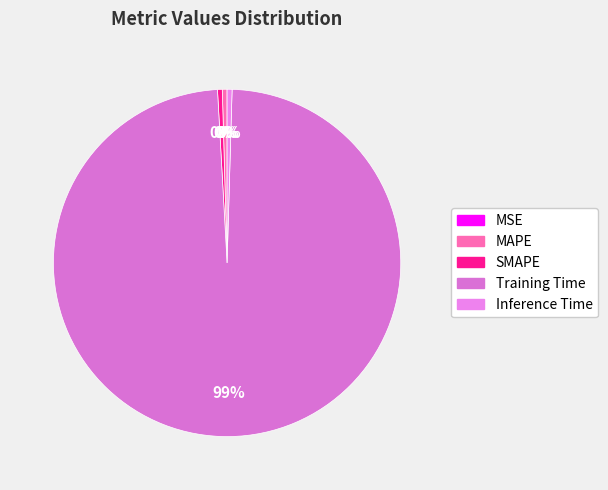

What percentage do Inference Time and MSE together represent?

0.5%